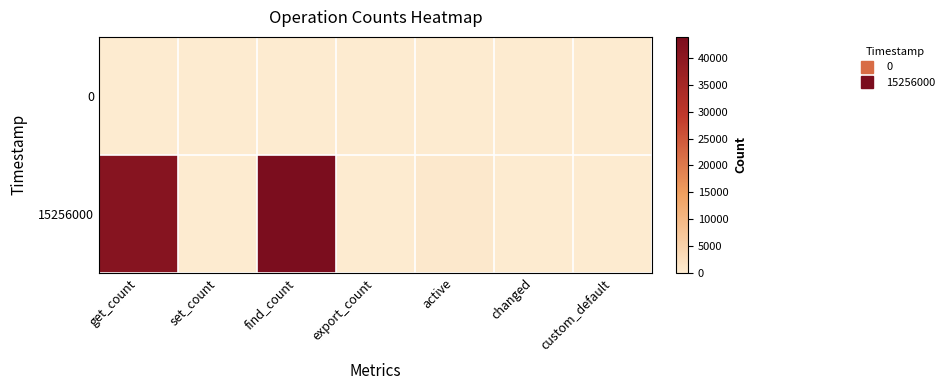

Rank the series by their maximum value, from lowest to highest.

0, 15256000